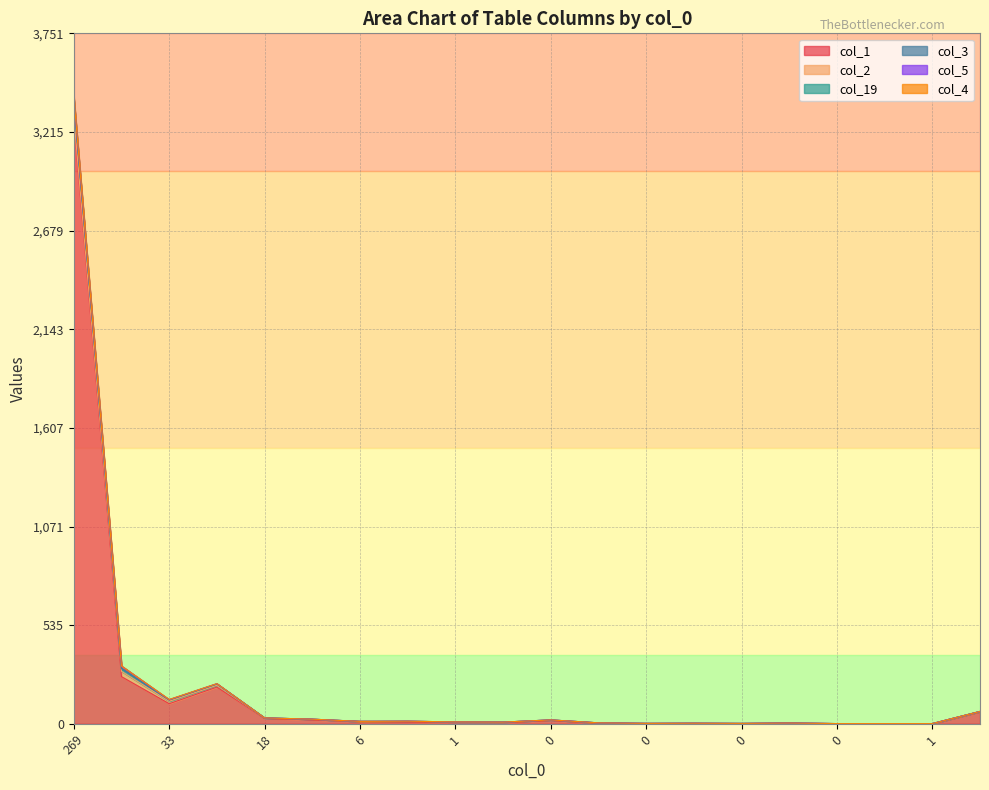

The col_19 series shows 4 at 0. True or false?

True